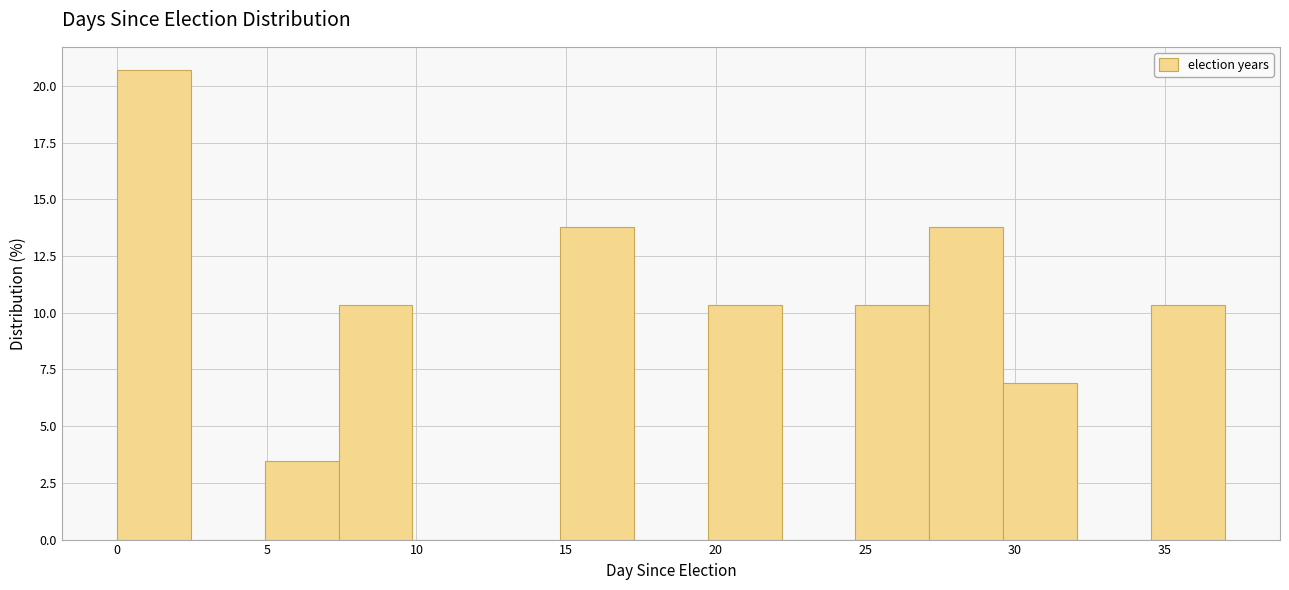

How tall is the bar that spans 24.5 to 27.0 on the x-axis? Neither the bar edges nor the heights are printed on the chart, so give them approximately, as read against the axes.

10.5